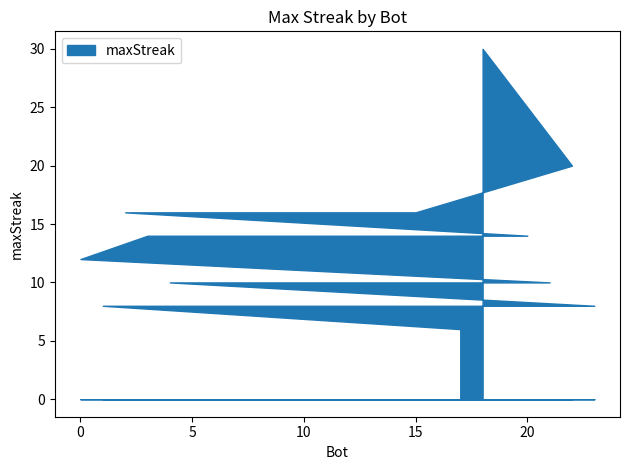

How many lines are shown in the chart?

1